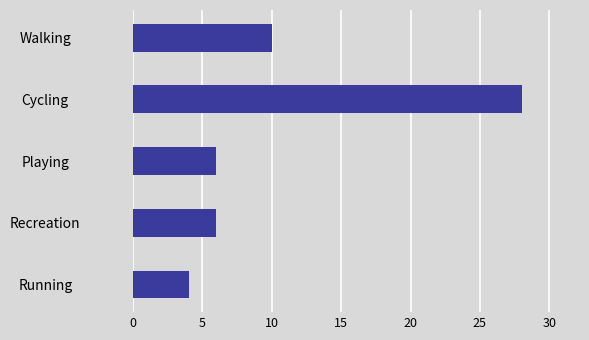

How many bars are there in total?

5